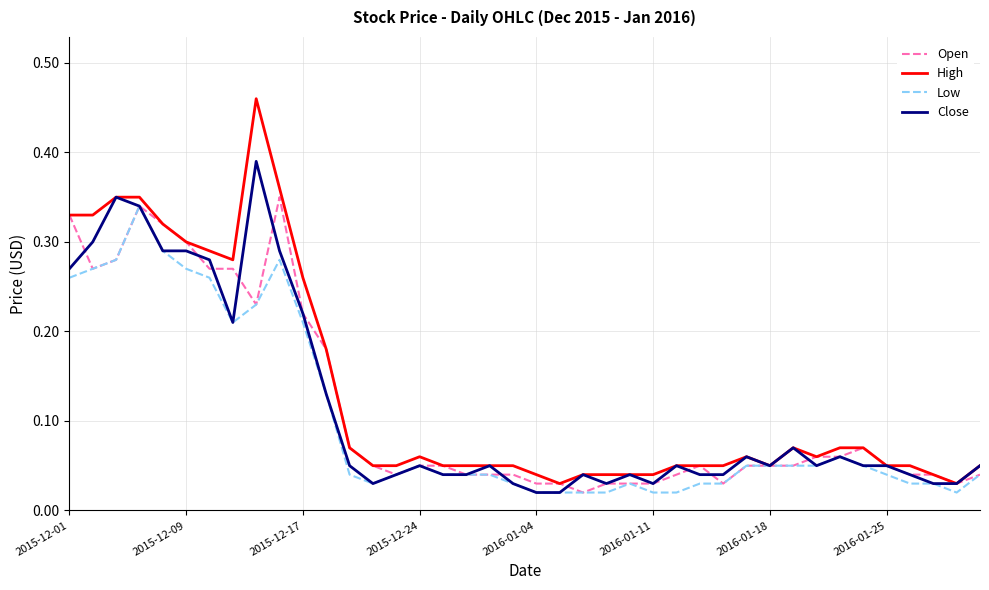

True or false: High has more than 1 points higher than both neighbors.

True